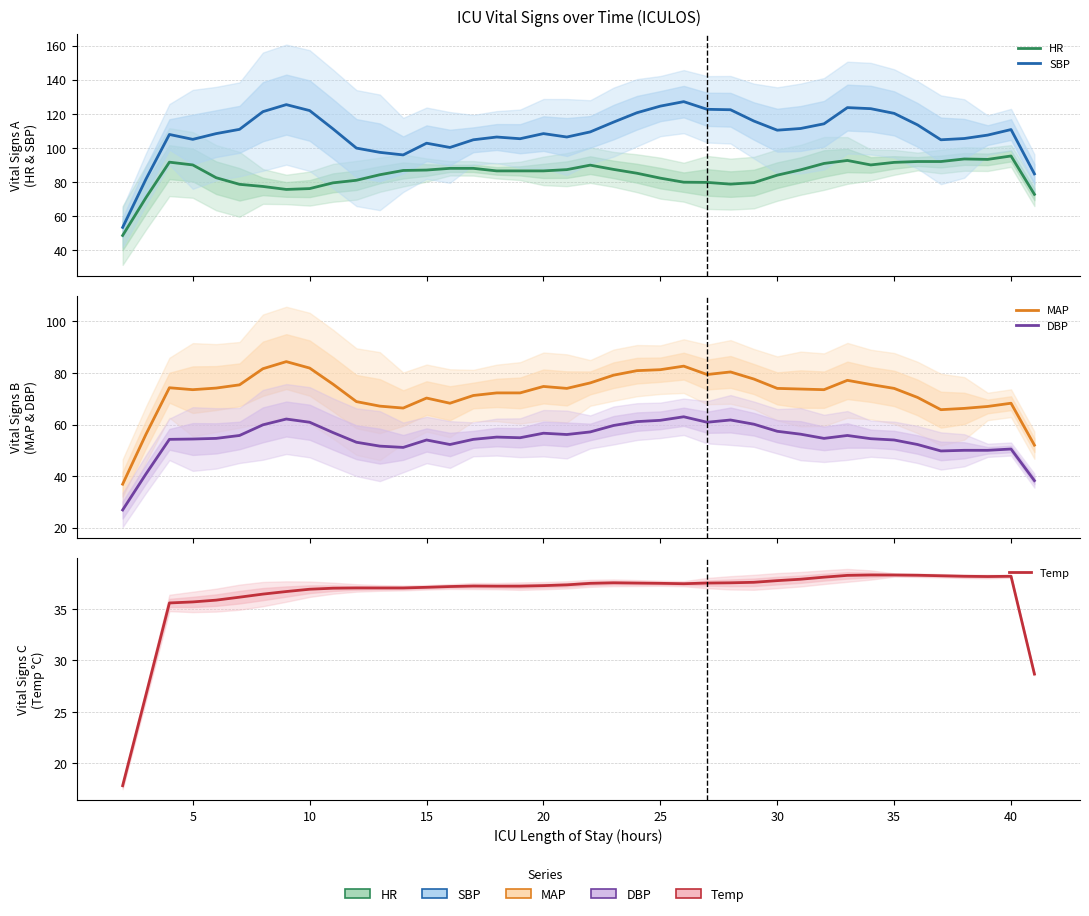

Which series has the largest total across all categories?

SBP